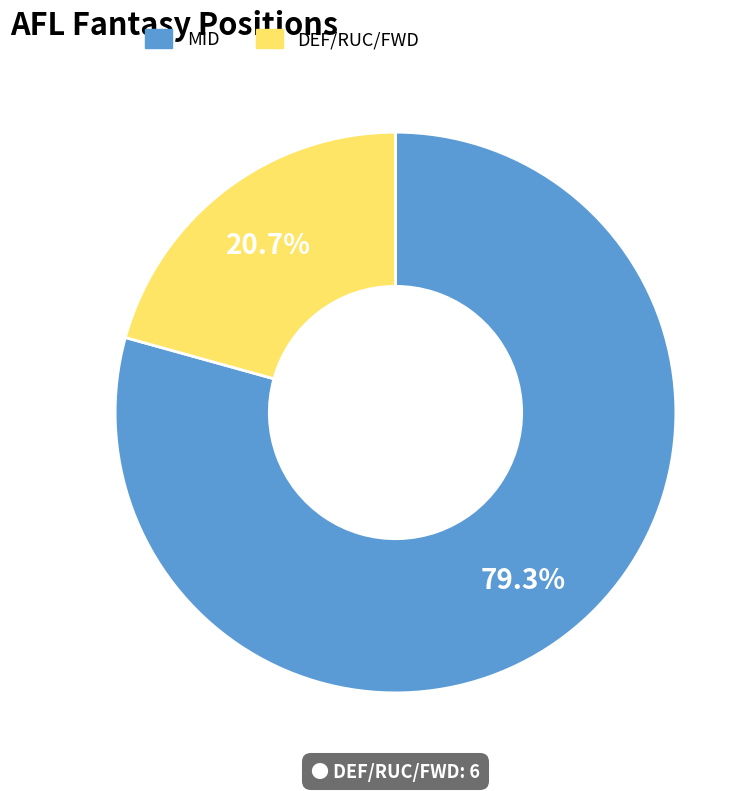

Which slice is the largest?

MID